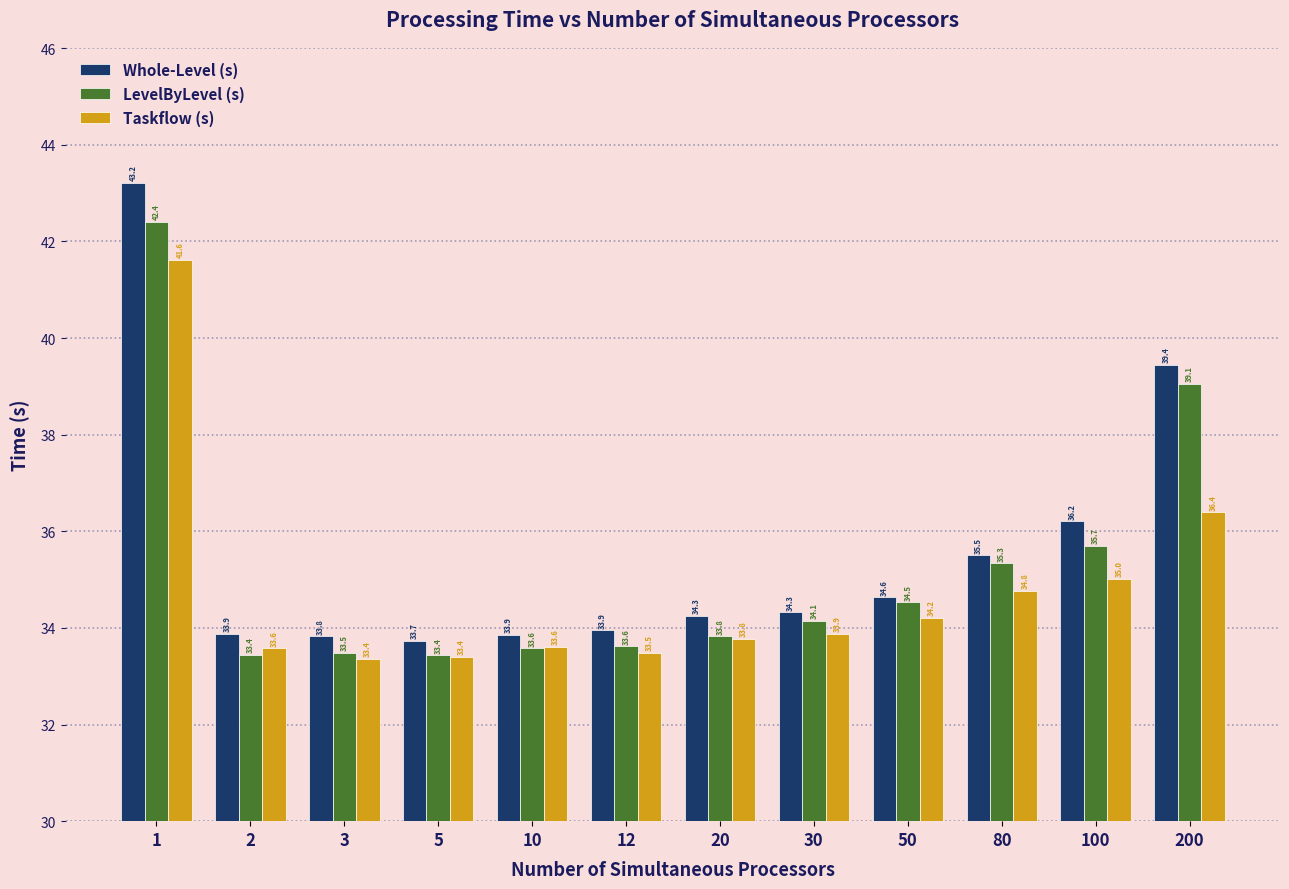

Which series changed the most between 1 and 12?

Whole-Level (s)